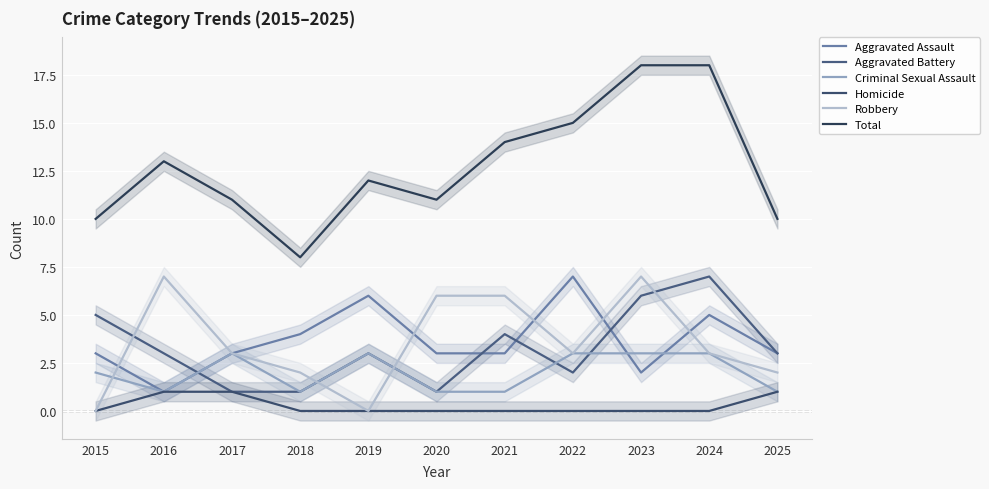

Is this an area chart (filled region under the line)?

No